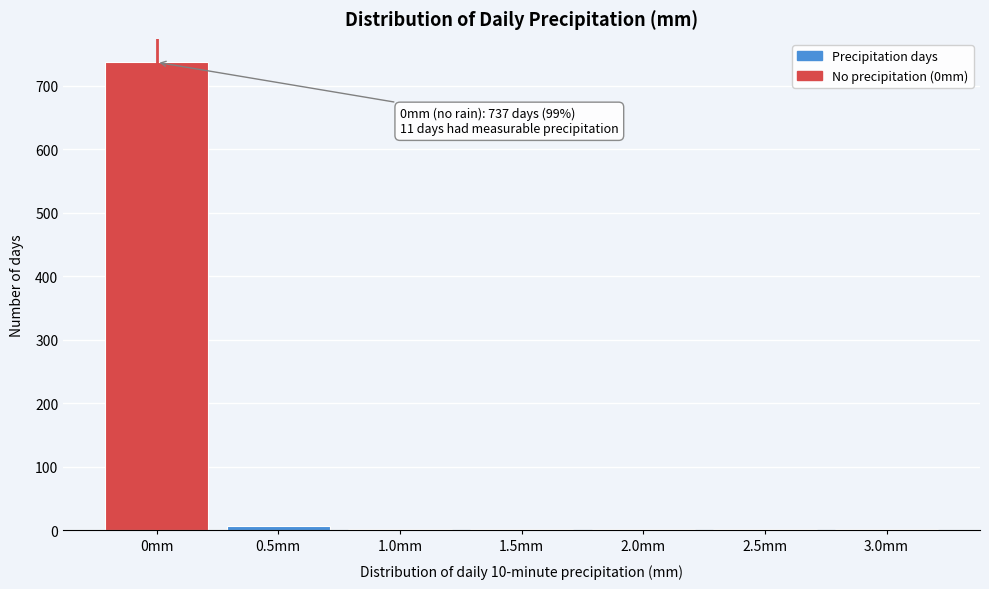

Reading left to right, extract all data points from this chart.

0mm=737	0.5mm=6	1.0mm=1	1.5mm=1	2.0mm=1	2.5mm=1	3.0mm=1